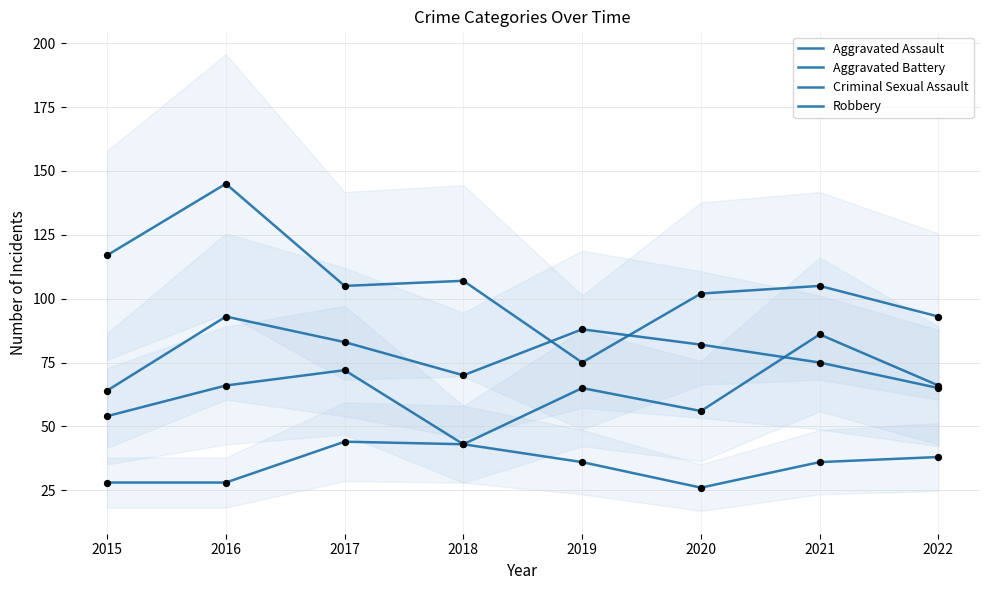

Which series contains the lowest Y value?

Criminal Sexual Assault